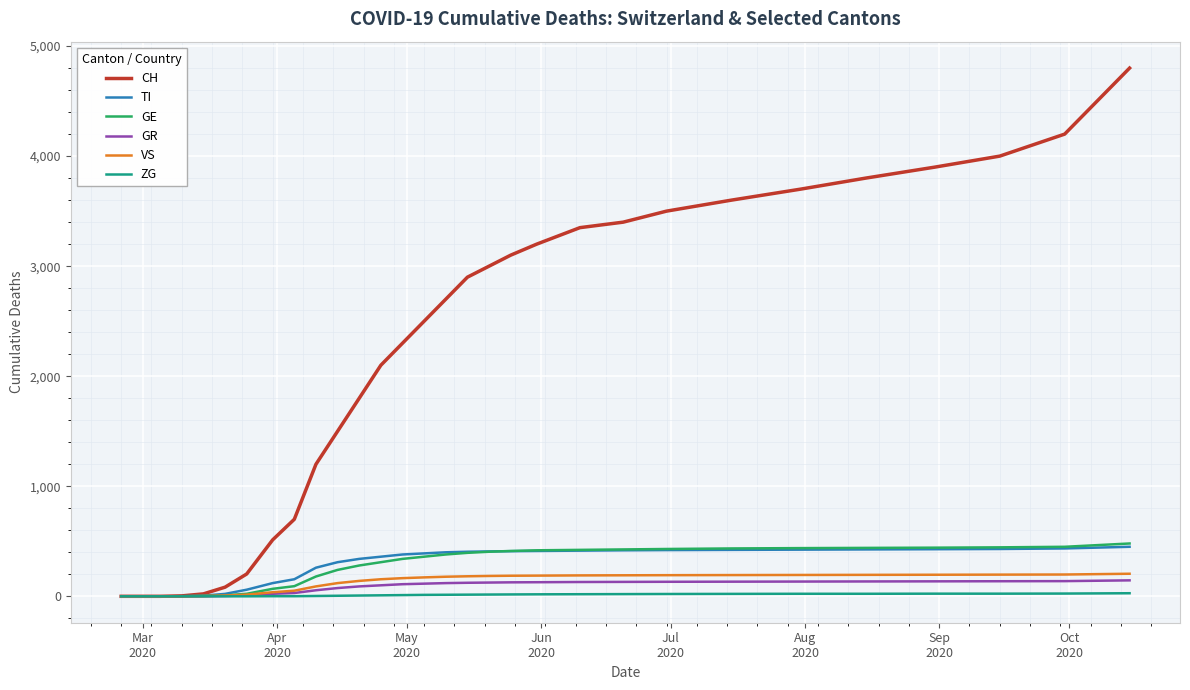

Which series has the largest total across all categories?

CH